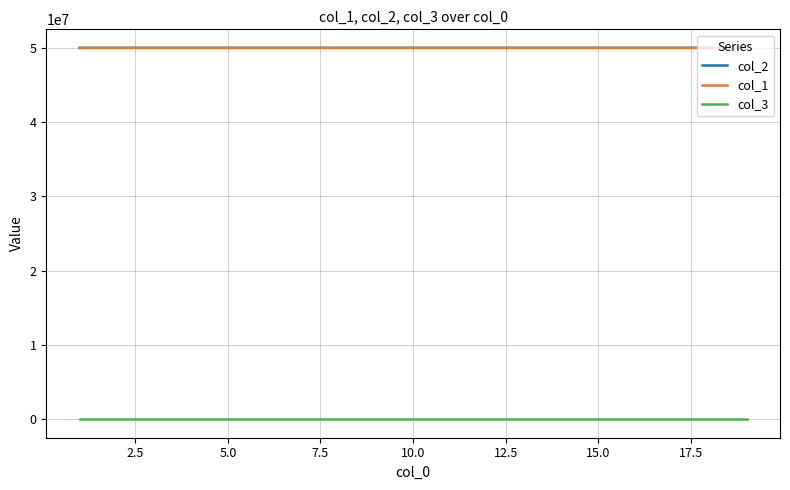

True or false: col_3 and col_1 cross at least once.

False